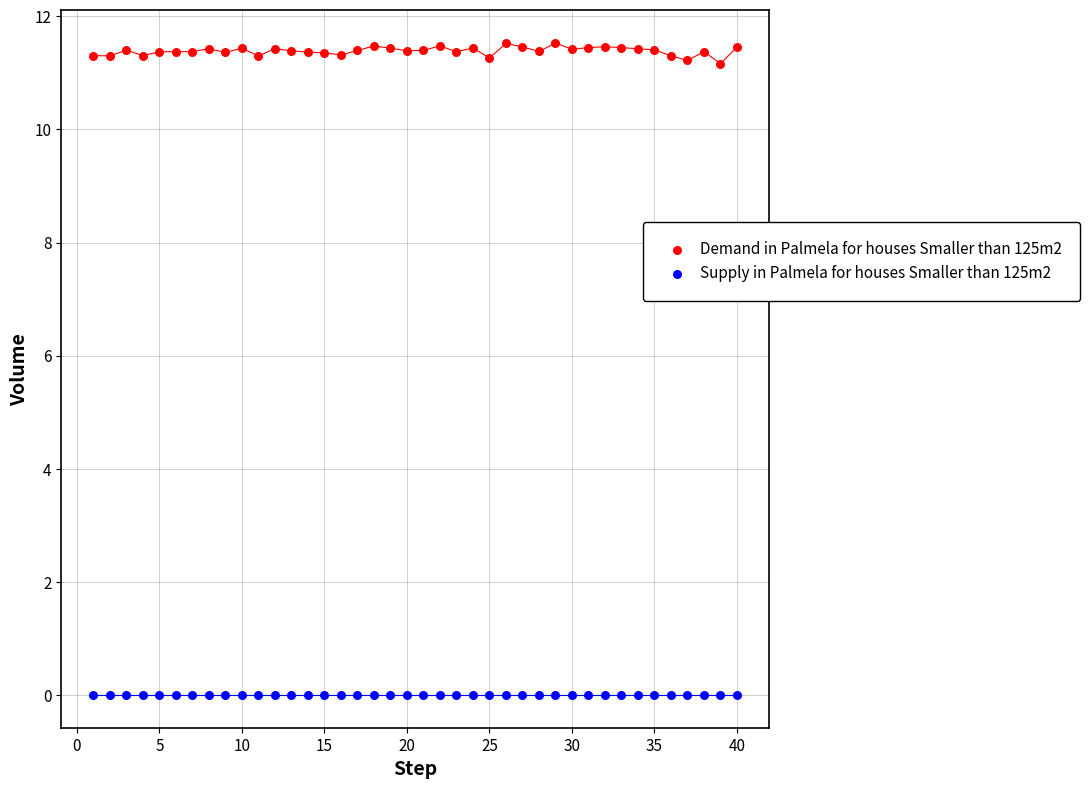

Which series reaches the maximum Y coordinate?

Demand in Palmela for houses Smaller than 125m2